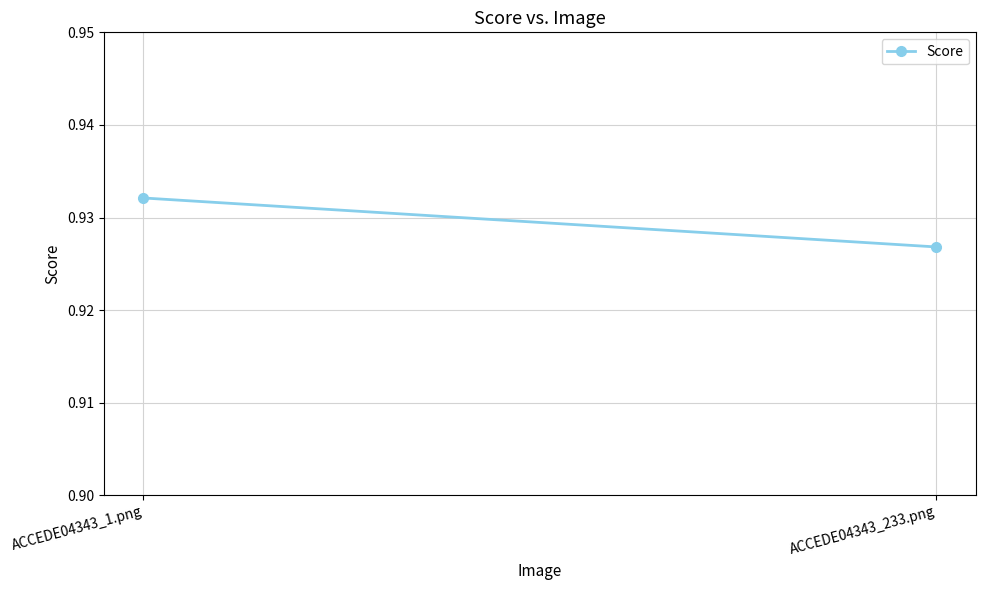

What is the label of the 1st point from the right?

ACCEDE04343_233.png